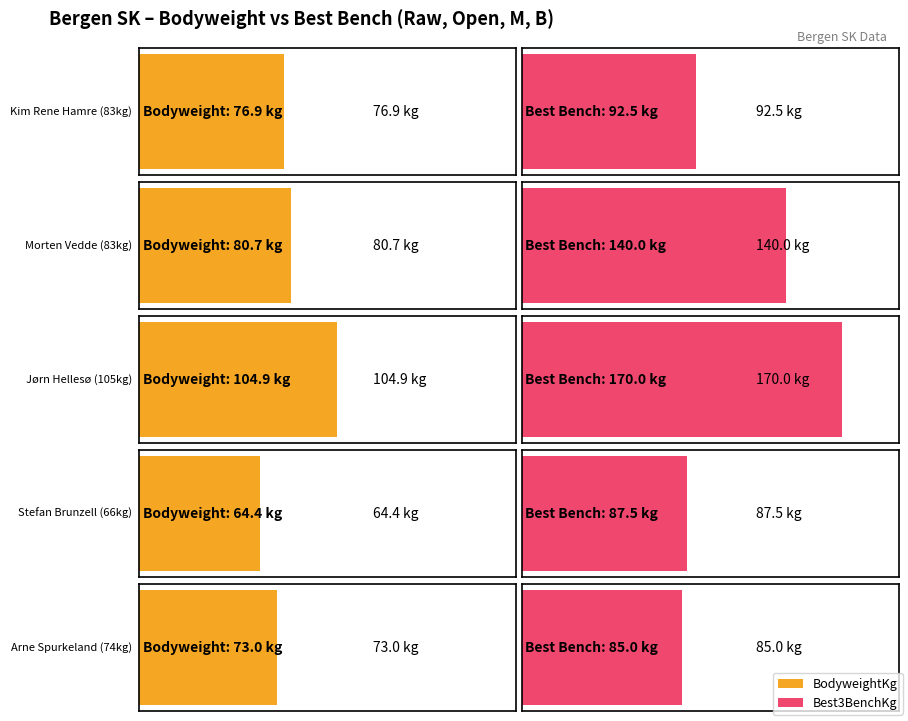

Which has a higher value, 83 or 66?

83